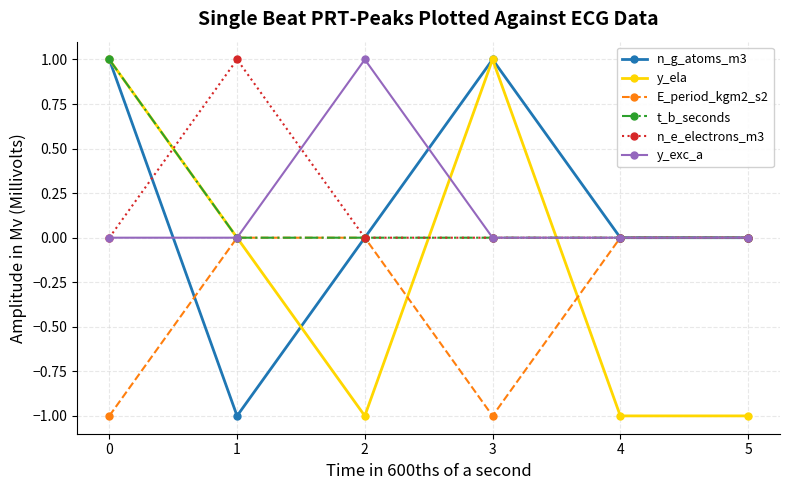

What is the highest value of the y_ela series?

1